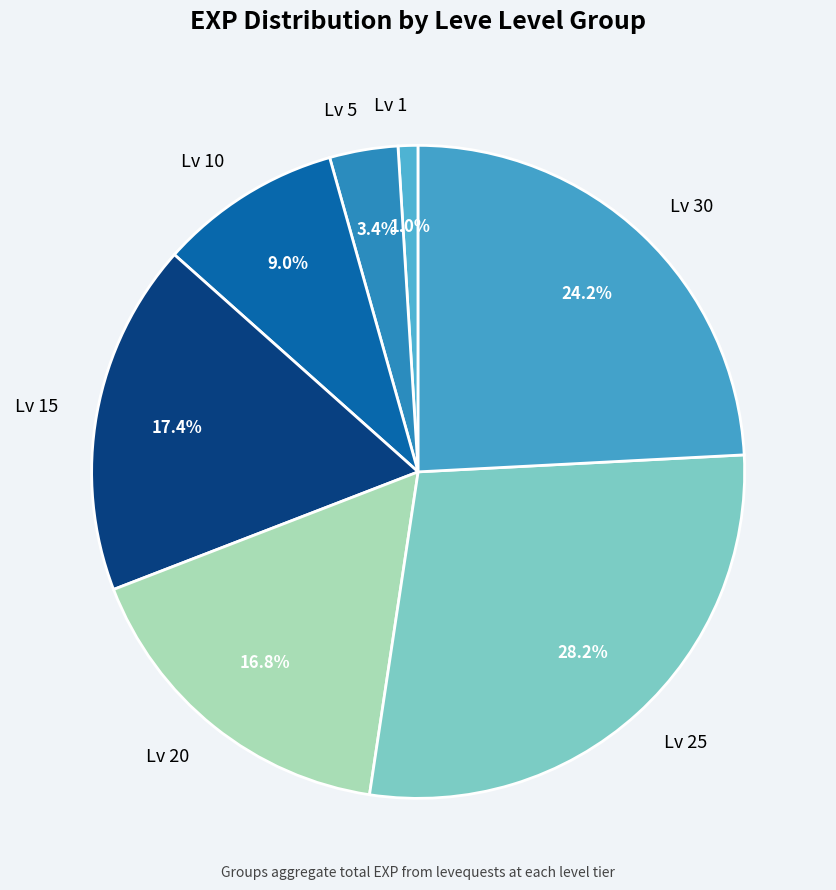

How much of the chart is everything except Lv 1?

99.0%